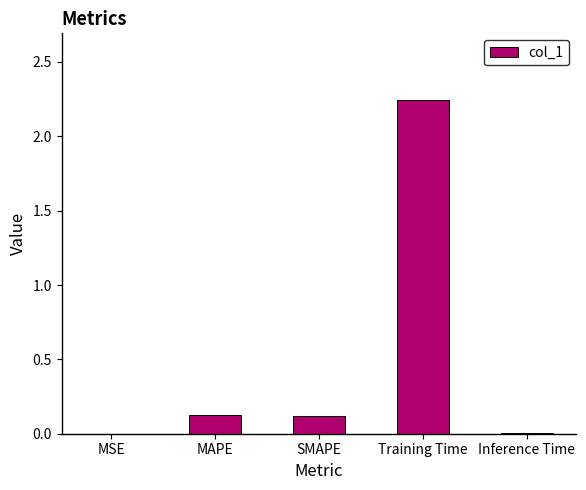

True or false: the data shows 0.1 at SMAPE.

True